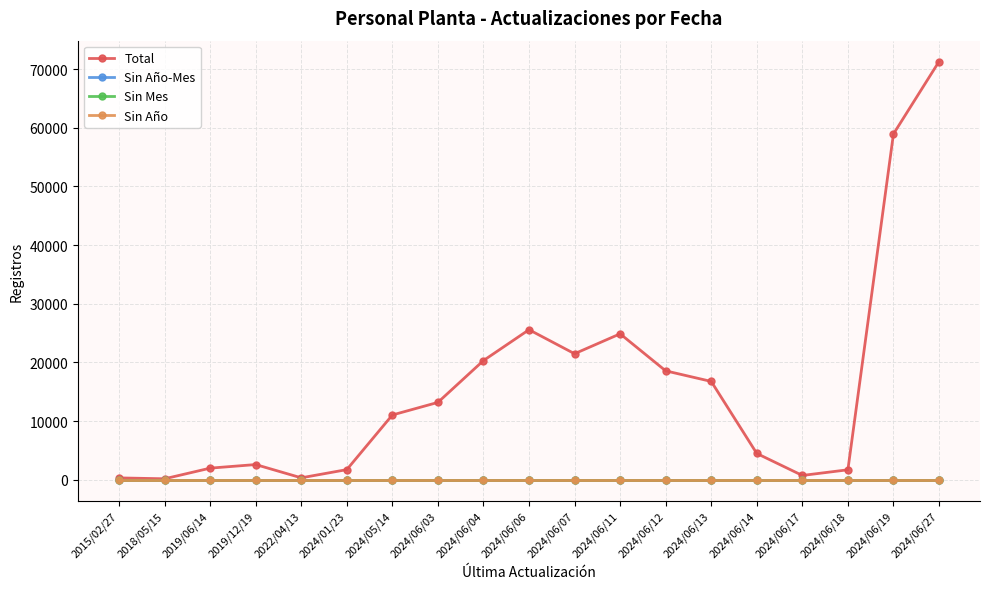

What is the label of the 3rd point from the left?

2019/06/14